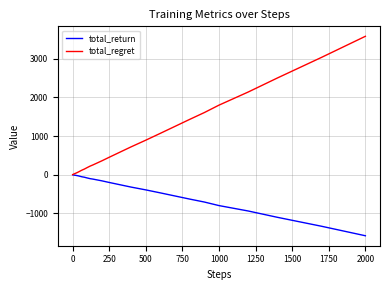

Which series has the largest total across all categories?

total_regret